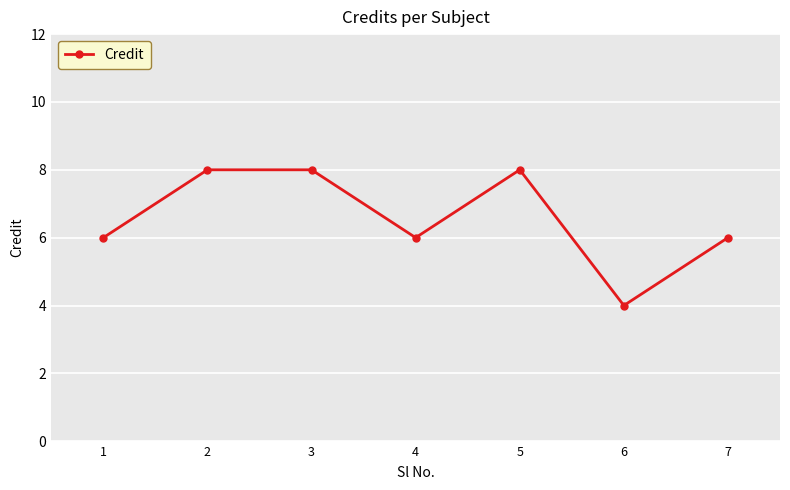

Reading right to left, extract all data points from this chart.

6	4	8	6	8	8	6